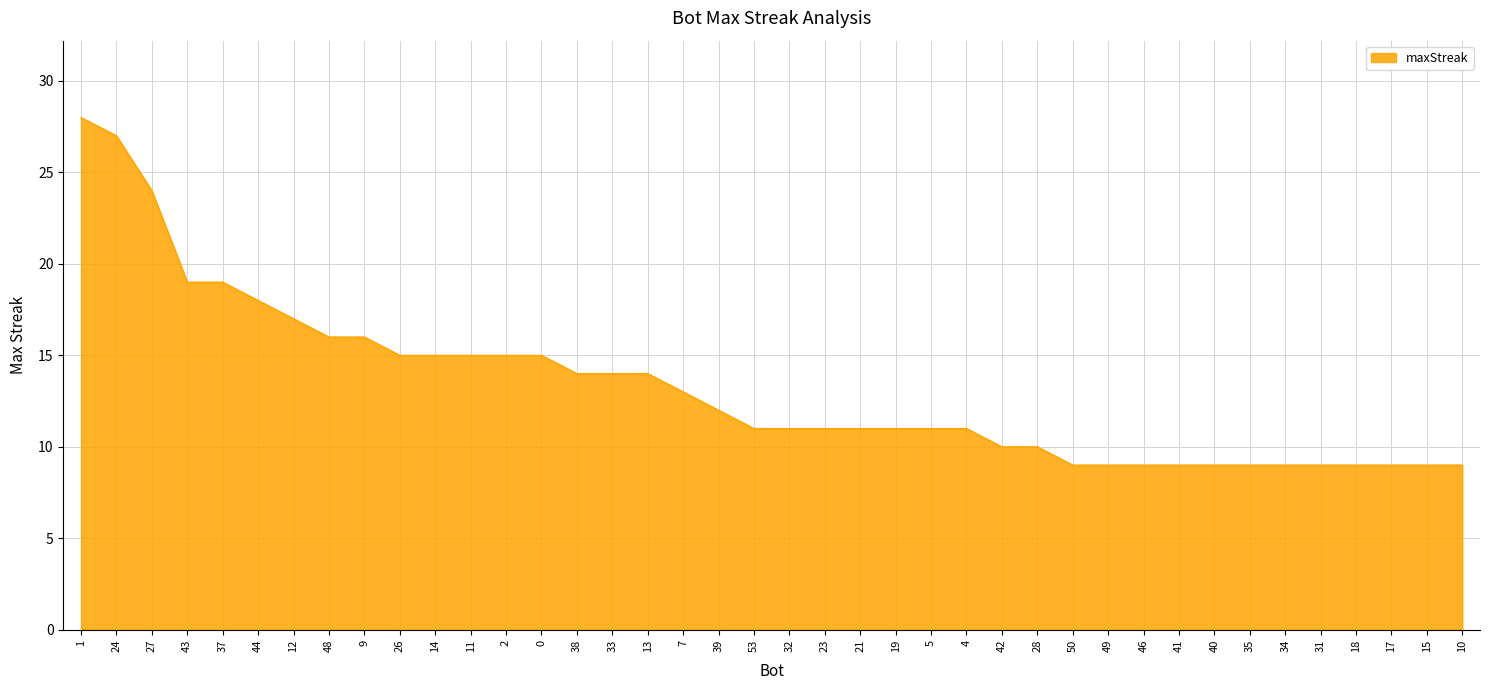

The value at 9 is 5. True or false?

False